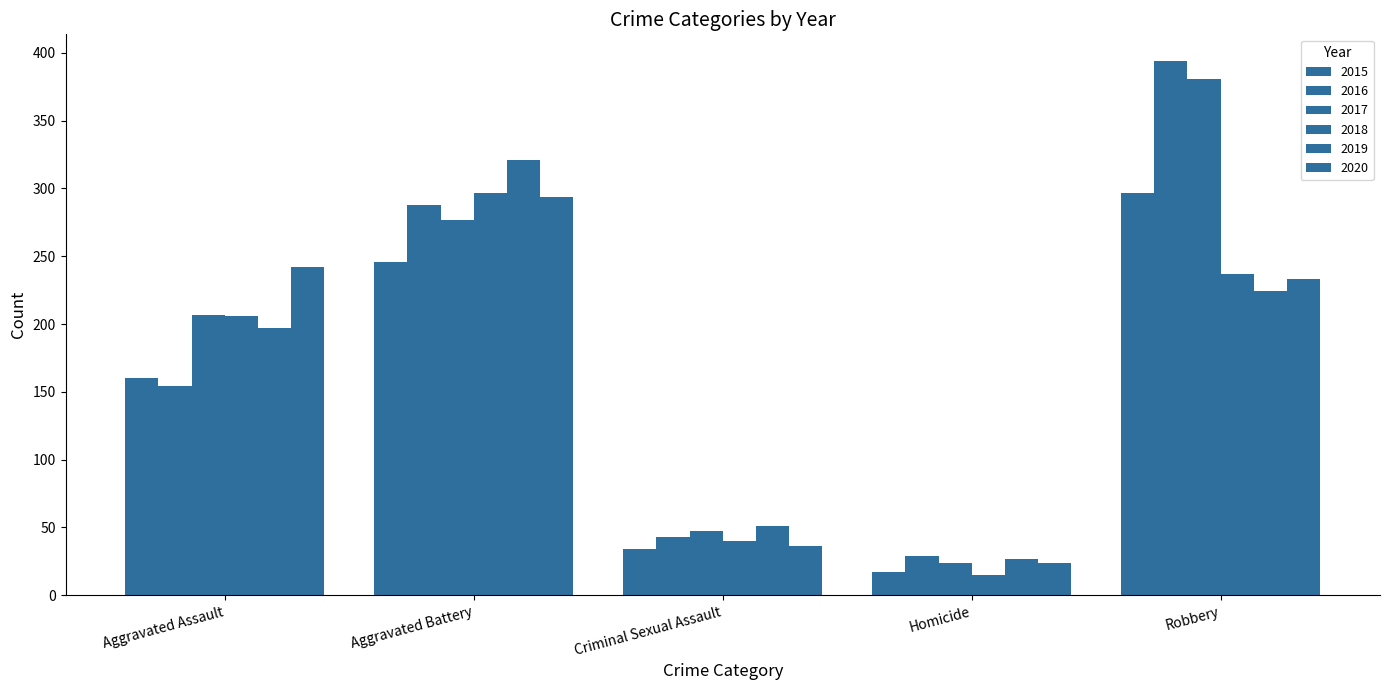

At which category is the sum across all series the highest?

Robbery